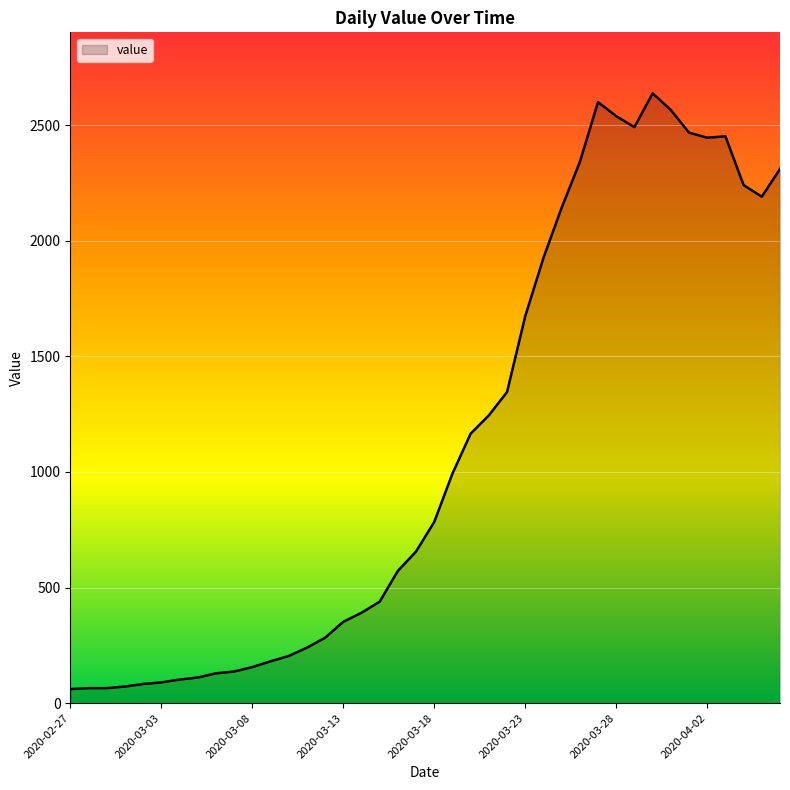

What is the greatest value displayed?

2638